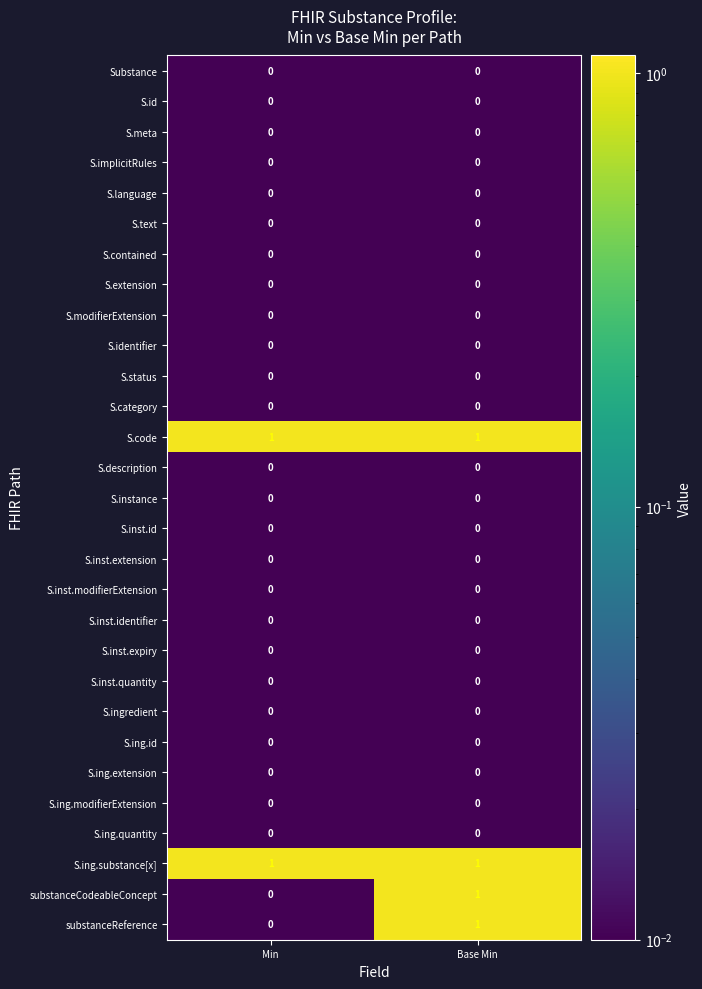

At which category is the sum across all series the highest?

Base Min